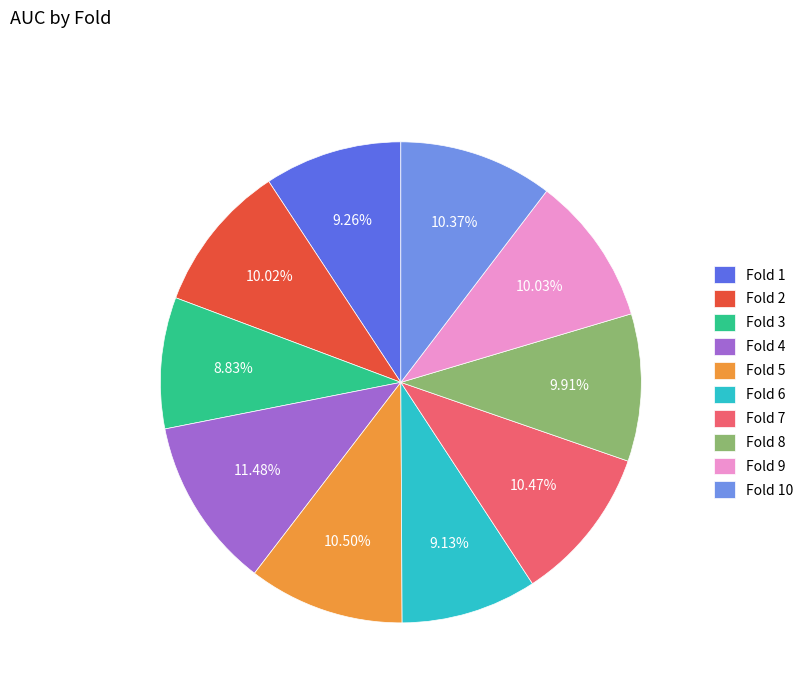

Between Fold 4 and Fold 9, which is larger?

Fold 4